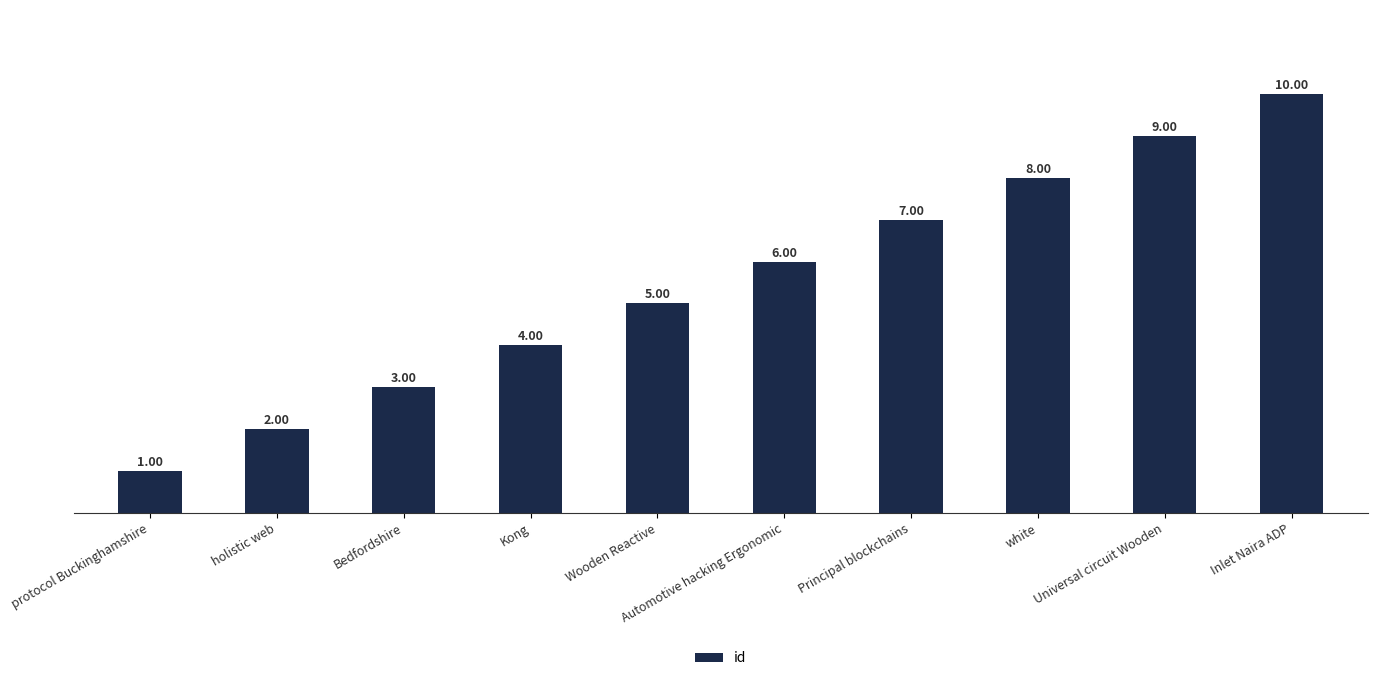

How many values are below 6?

5